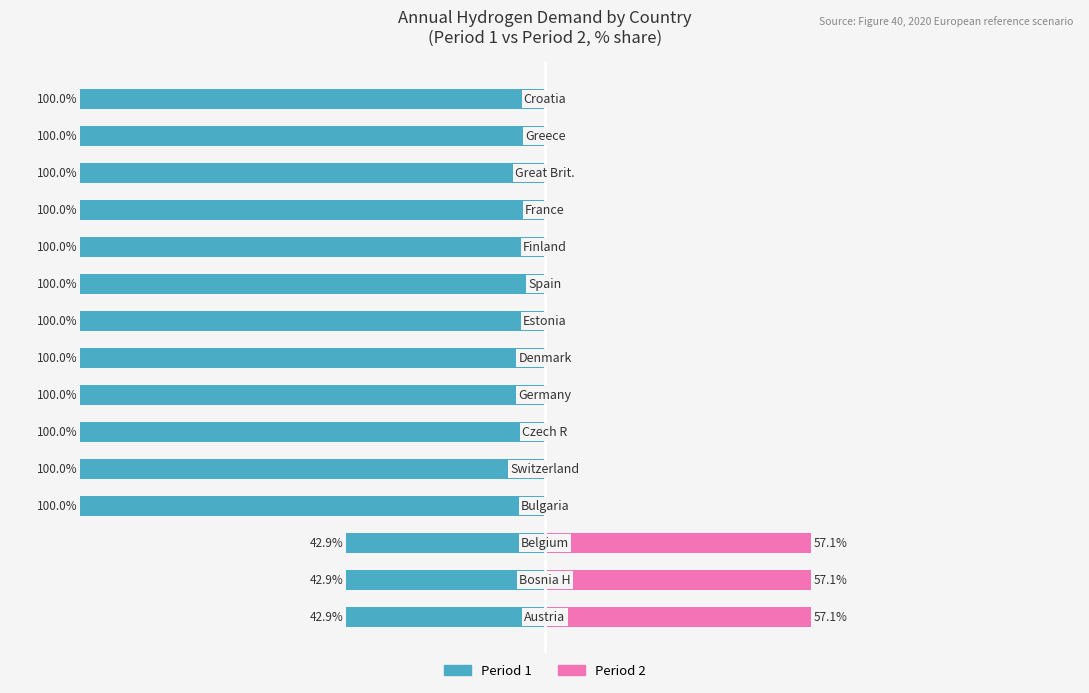

The value of Period 2 at 0 is 57.1. True or false?

True